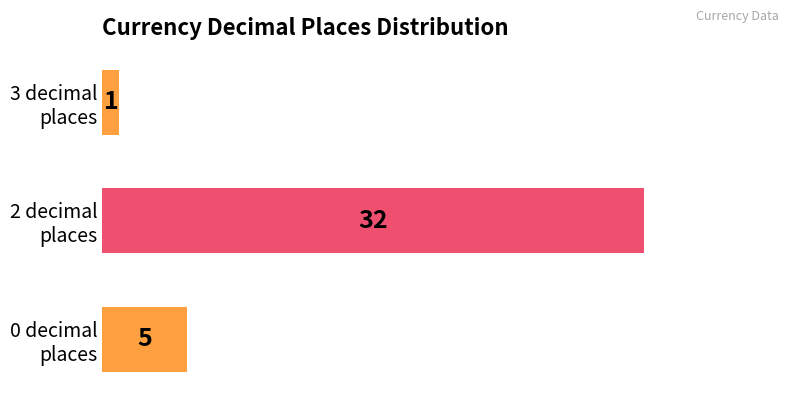

How many values are below 5?

1